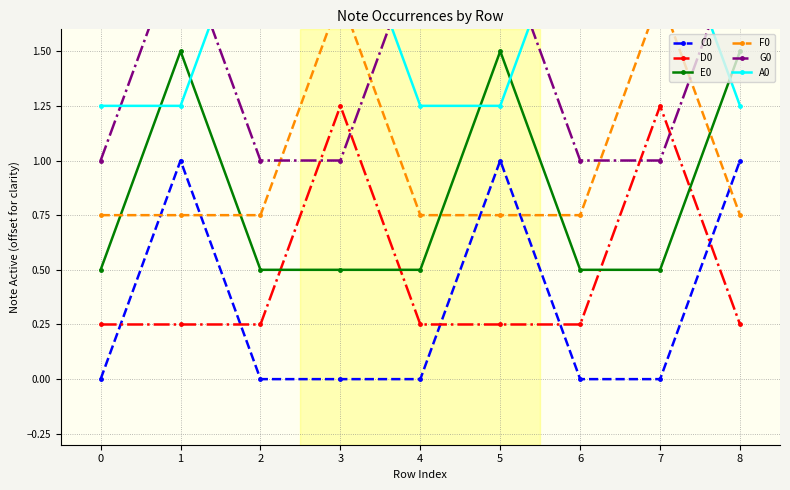

What is the difference between the highest and lowest values at 5?

1.8